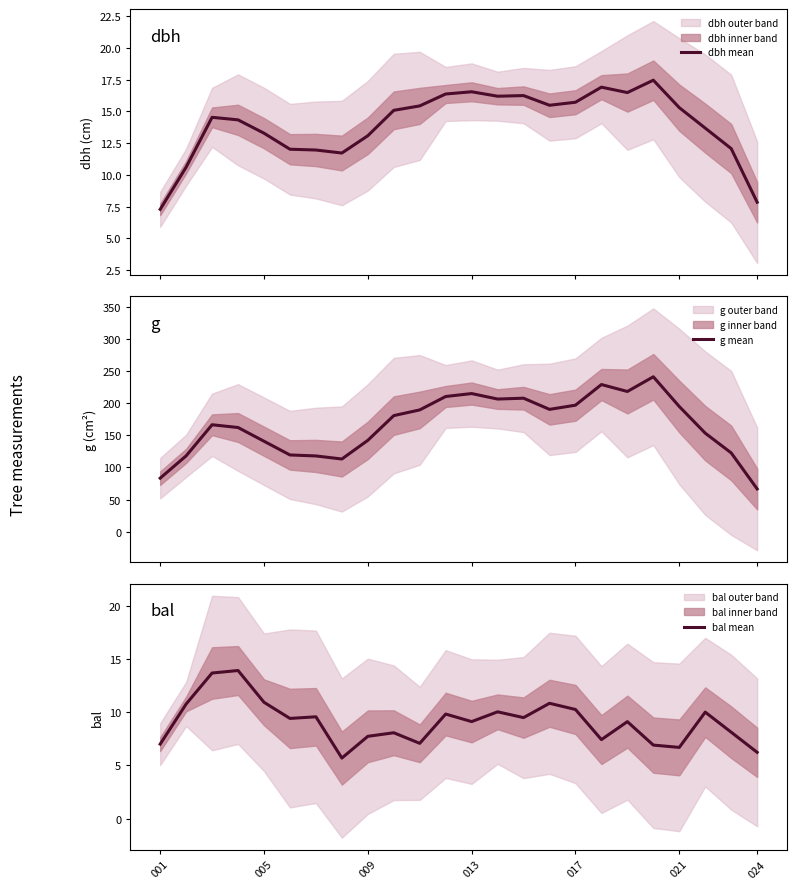

How many lines are shown in the chart?

3